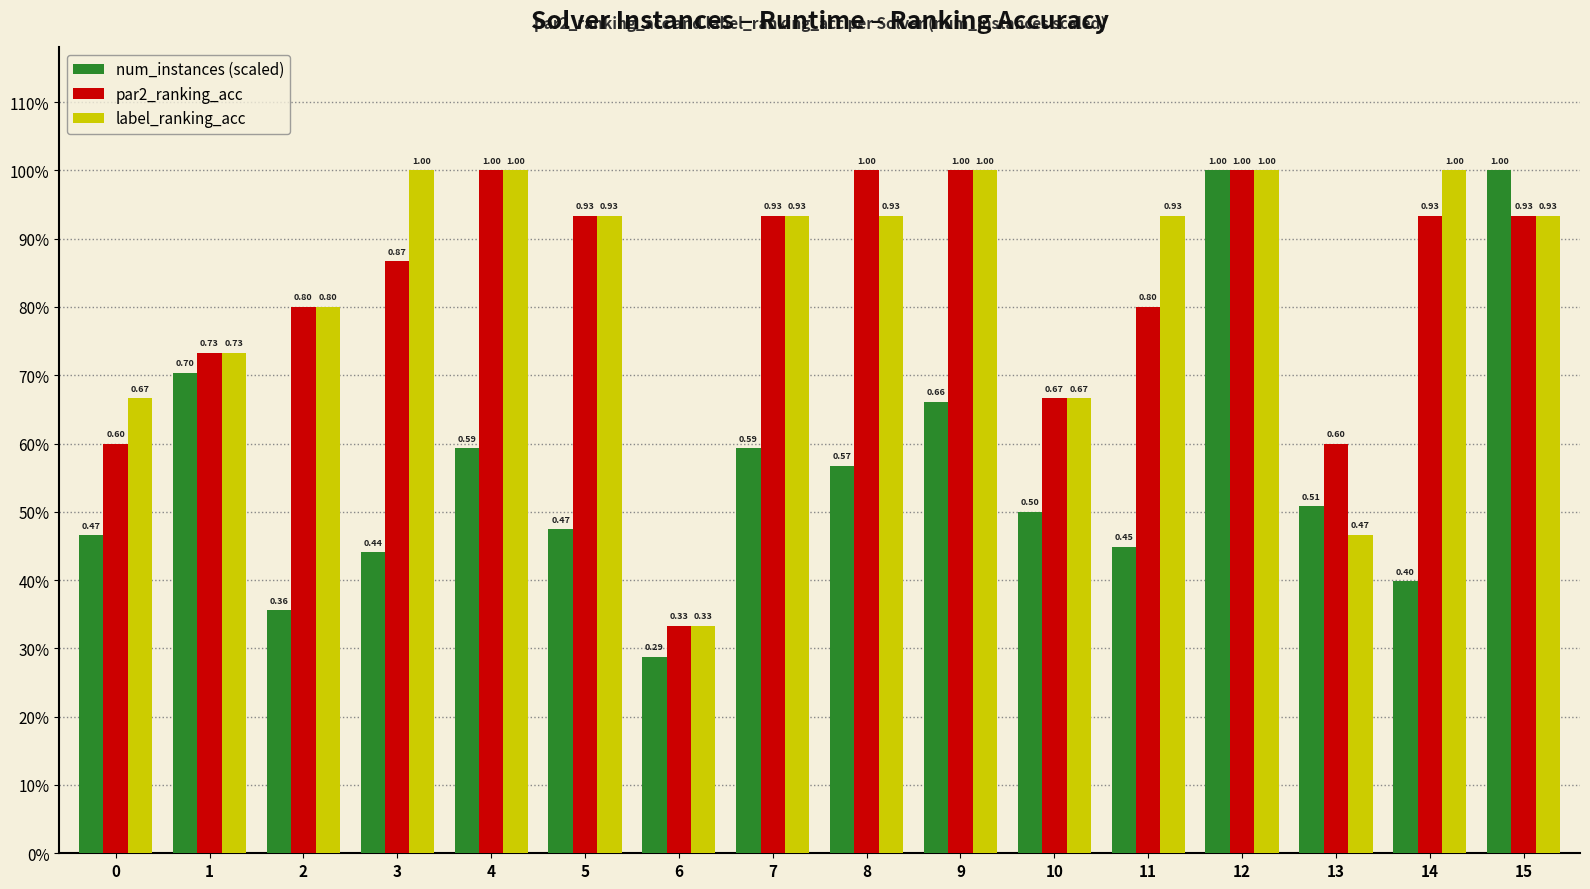

Rank the series at 10 from highest to lowest value.

par2_ranking_acc, label_ranking_acc, num_instances (scaled)